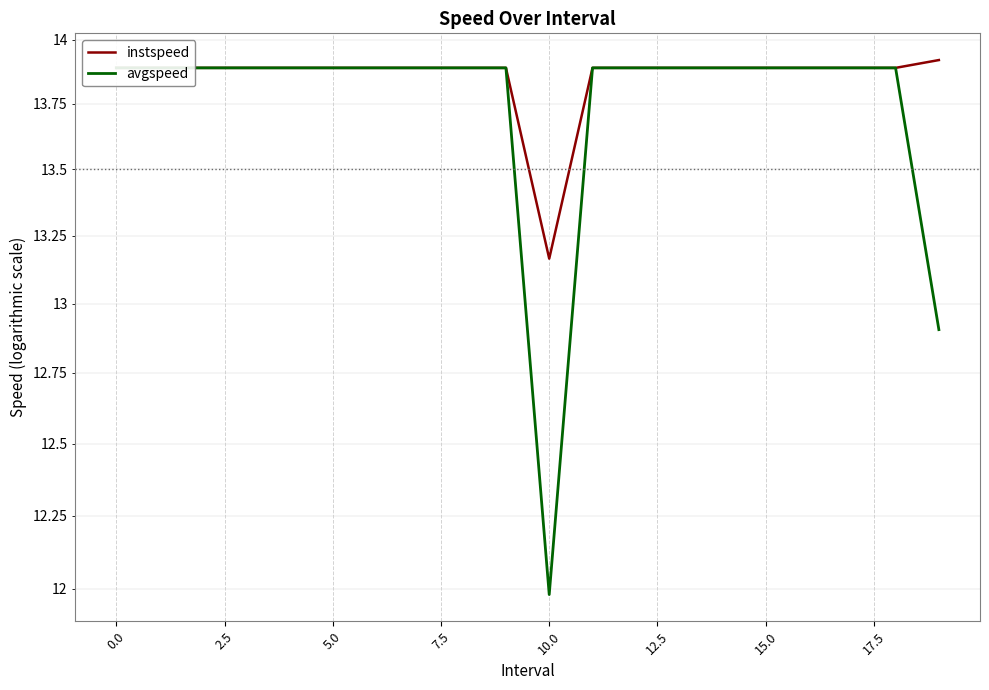

True or false: avgspeed has more than 0 interior local peaks.

False